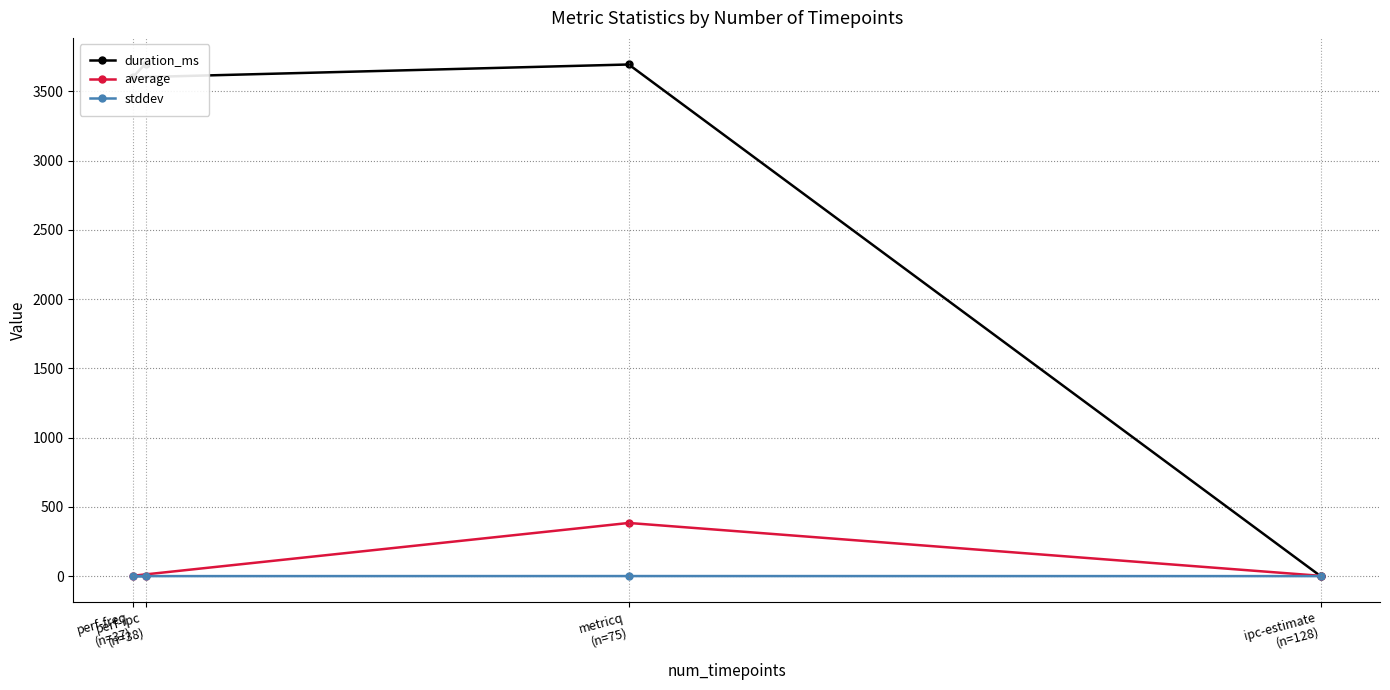

Which label corresponds to the smallest value in the chart?

ipc-estimate
(n=128)